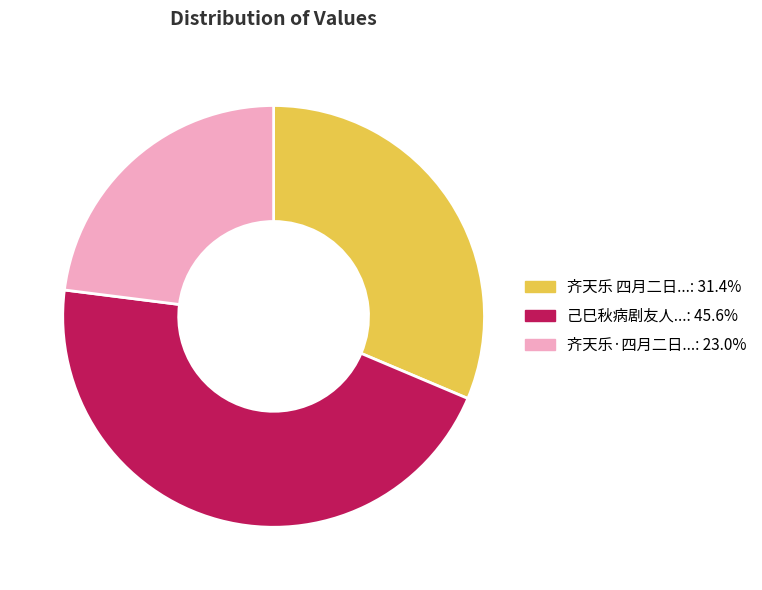

Does any single category account for the majority?

No